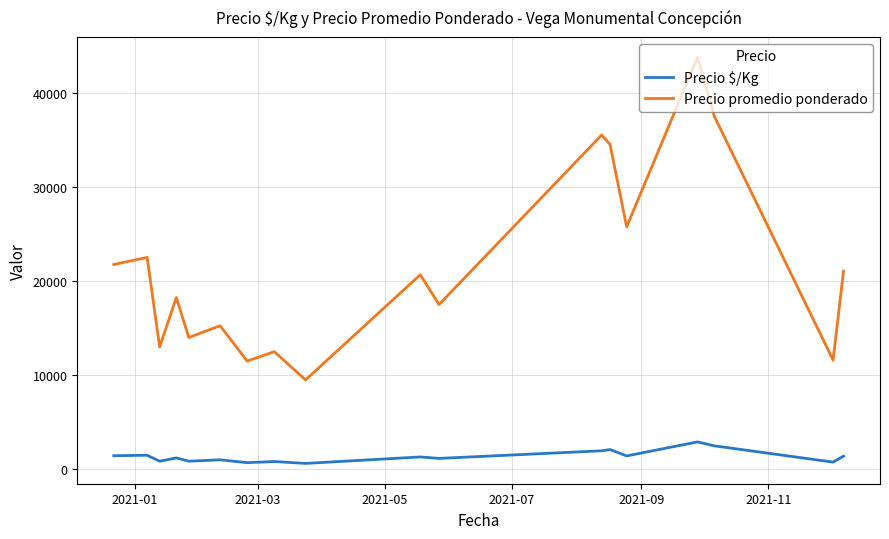

True or false: Precio promedio ponderado and Precio $/Kg cross at least once.

False